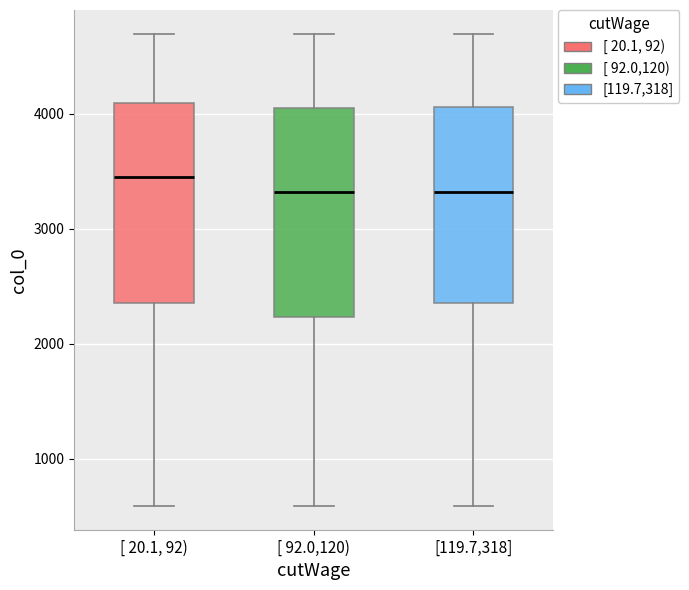

Which box has the highest median line?

[ 20.1, 92)